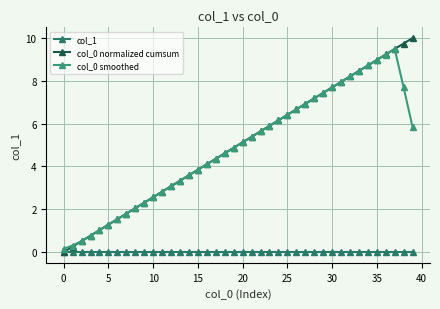

At which label does col_0 smoothed first exceed 5?

20